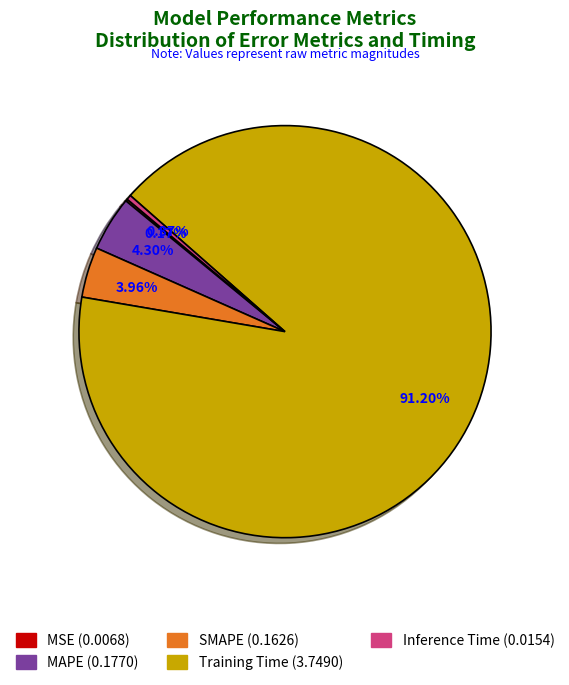

To the nearest percent, what is the average slice percentage?

20%